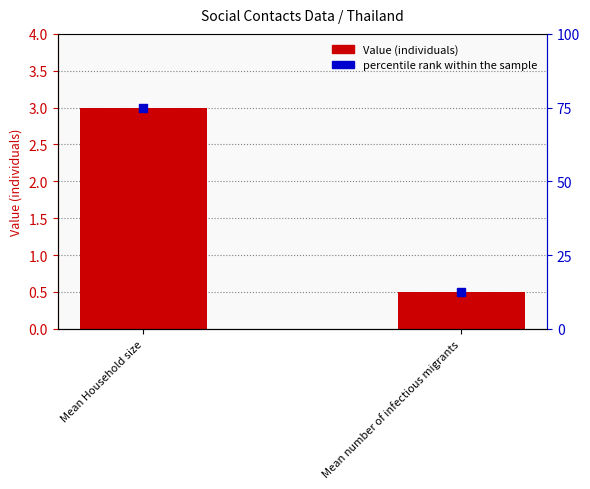

What is the total value across all series at Mean Household size?

78.0